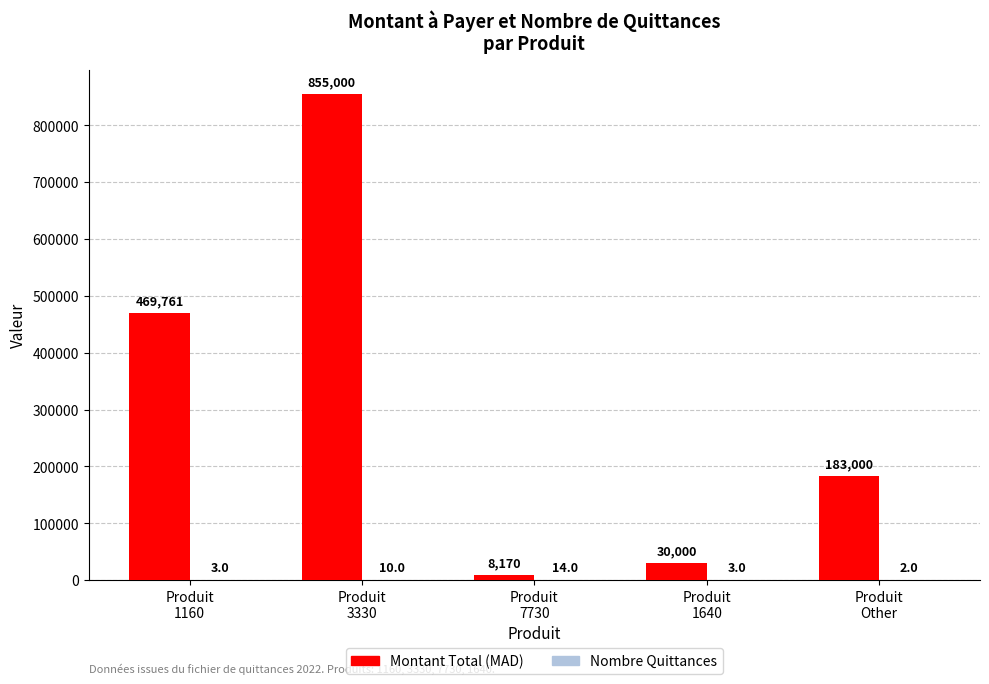

Which series has the largest range (max minus min)?

Montant Total (MAD)